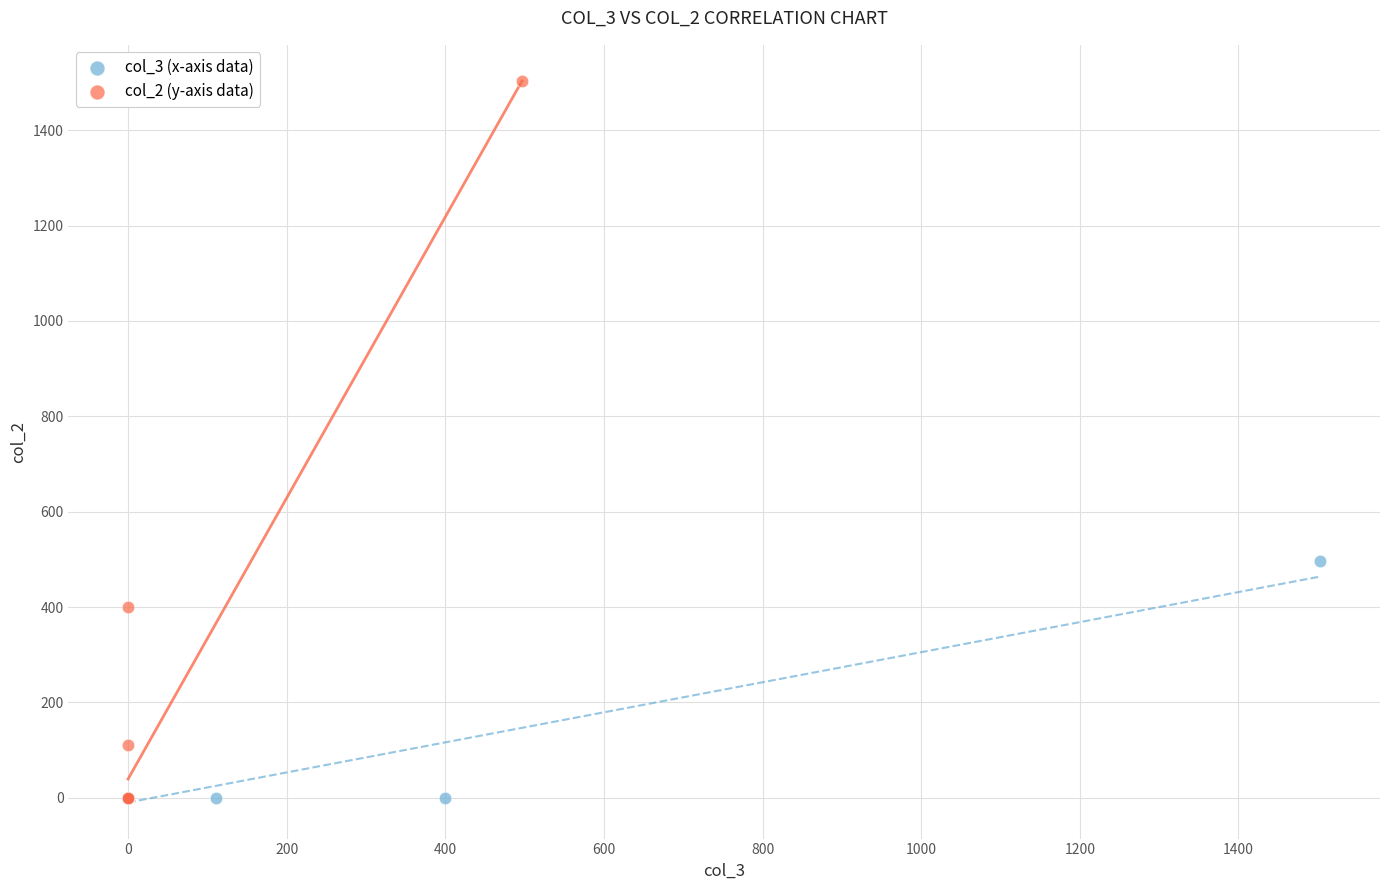

Which series has the widest spread of Y values?

col_2 (y-axis data)